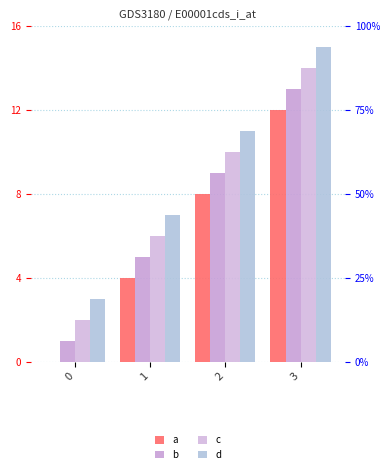

Rank the series by their maximum value, from lowest to highest.

a, b, c, d